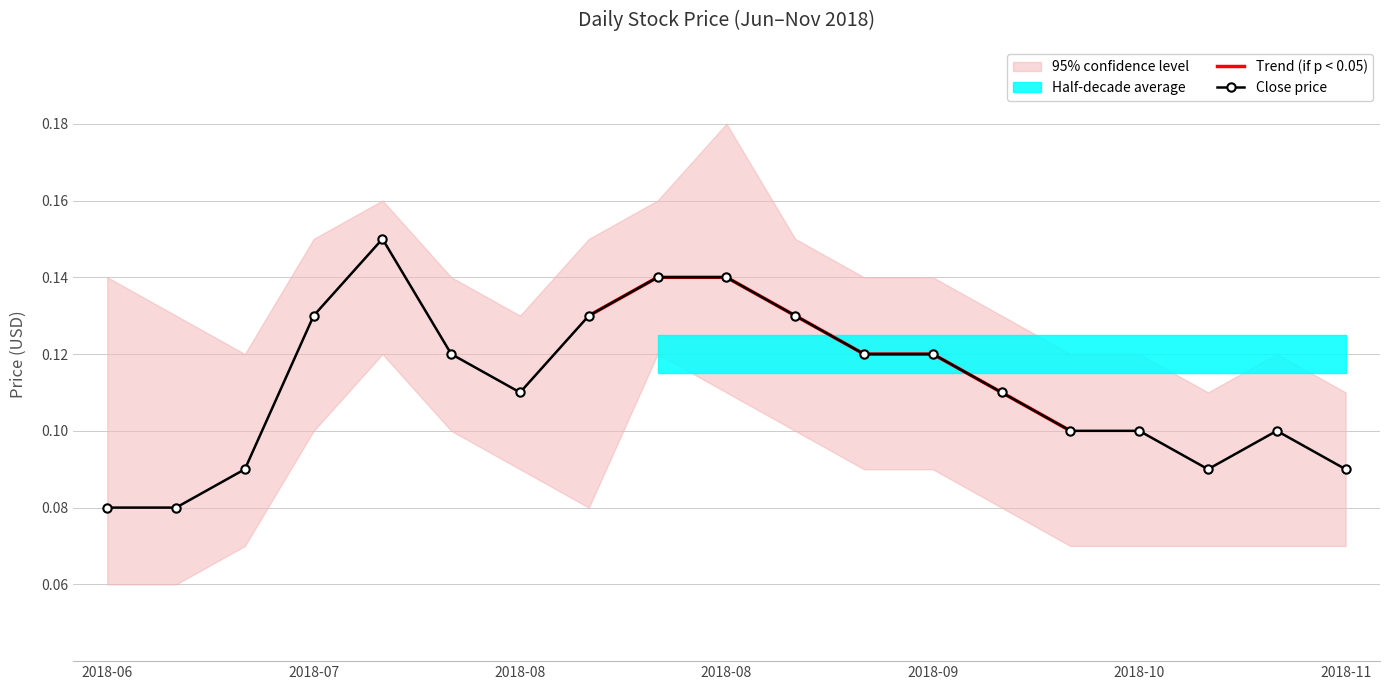

In High, how many points are lower than both neighbors (excluding endpoints)?

2